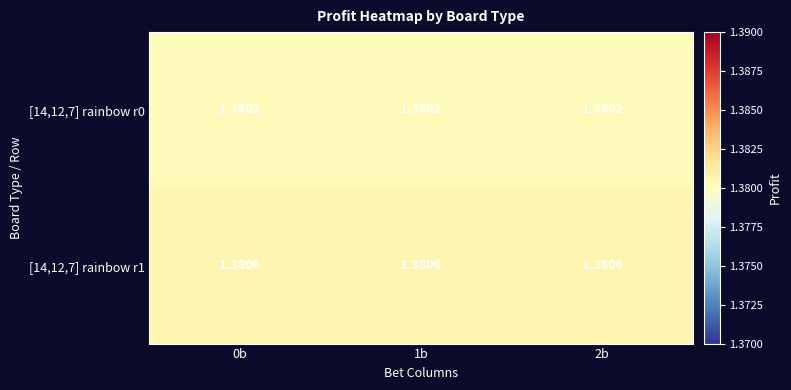

Is the value of [14,12,7] rainbow r0 at 2b greater than the value of [14,12,7] rainbow r1 at 2b?

No